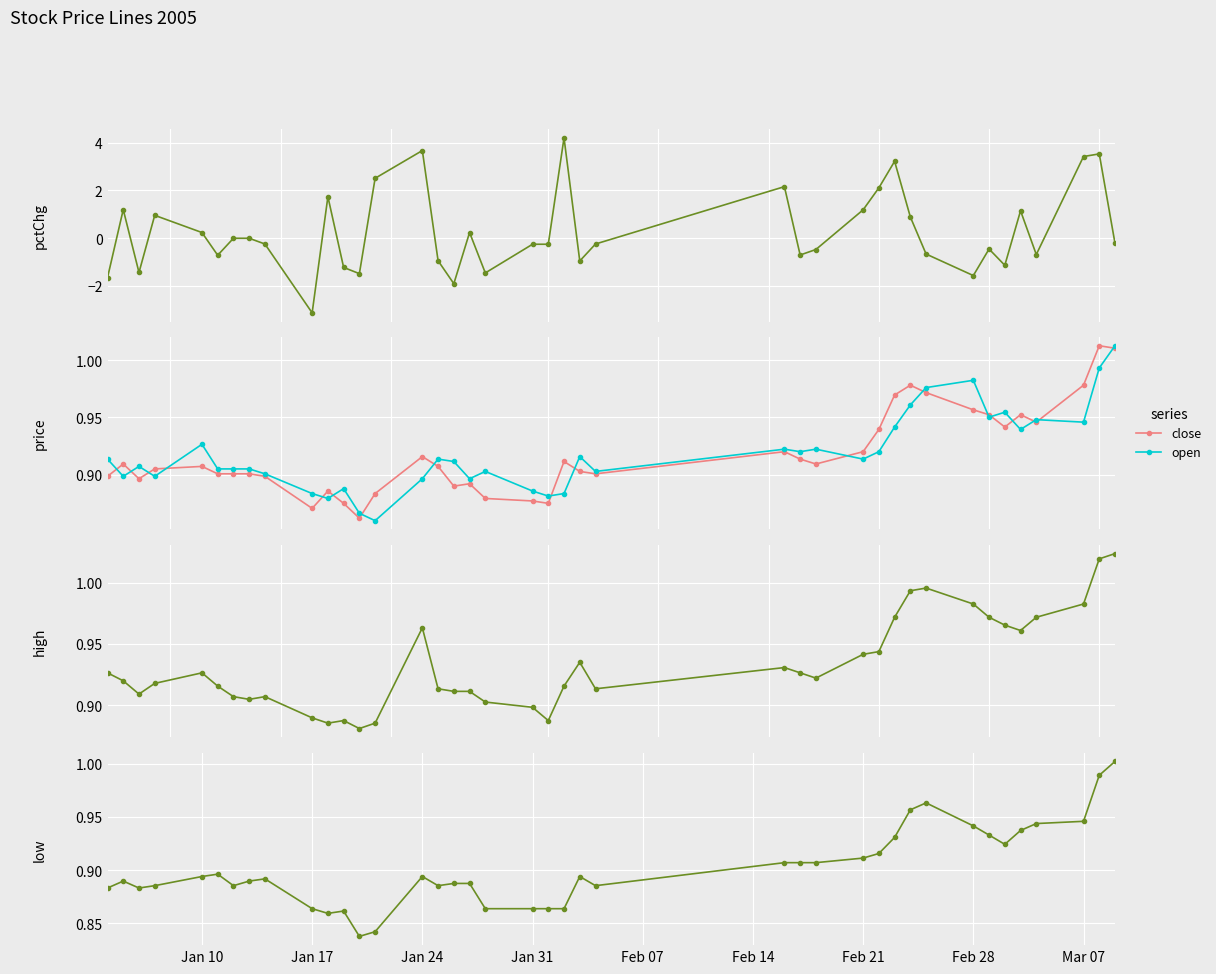

True or false: close has more than 2 interior local peaks.

True